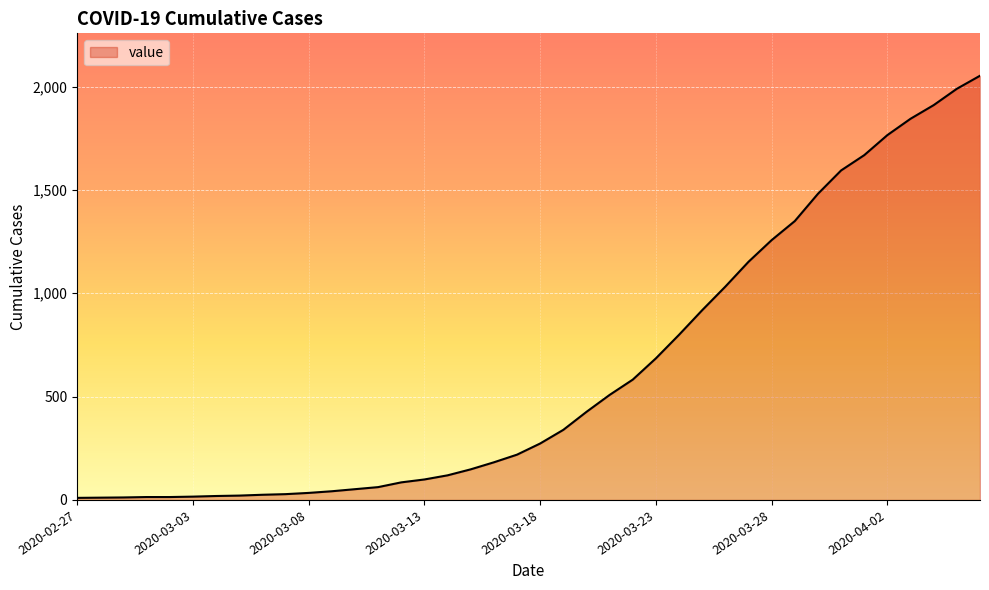

What is the maximum value shown in the chart?

2052